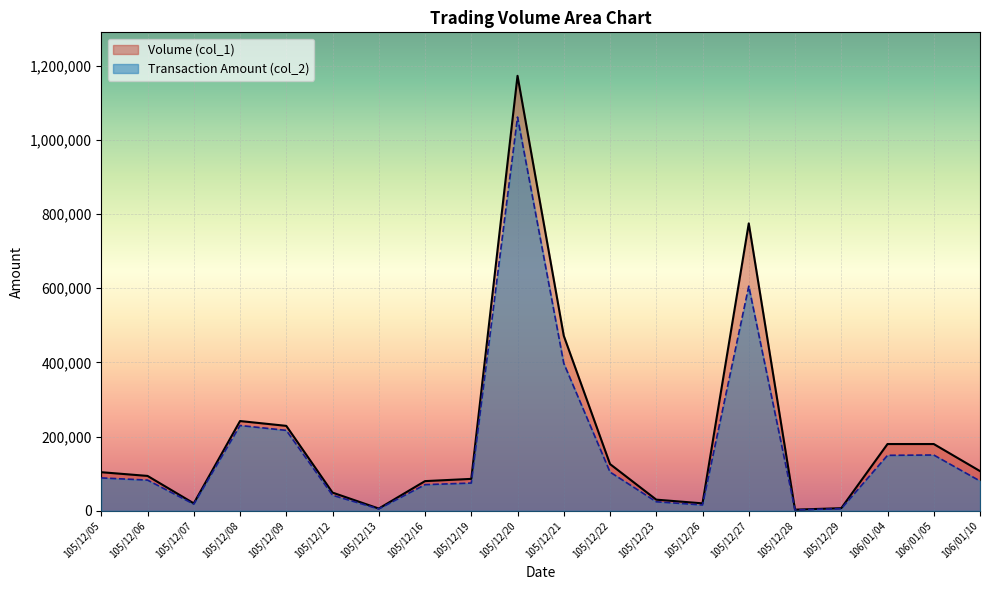

Which series changed the most between 105/12/06 and 105/12/13?

Volume (col_1)